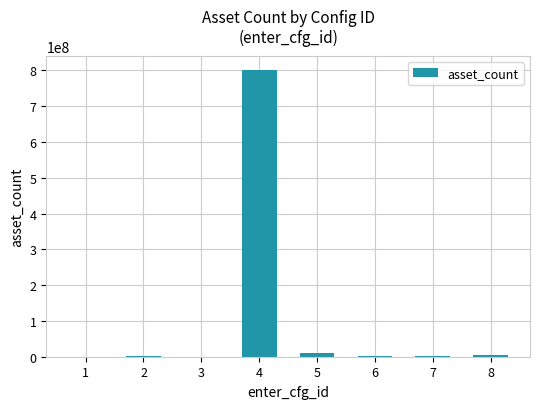

Count the number of categories in the chart.

8